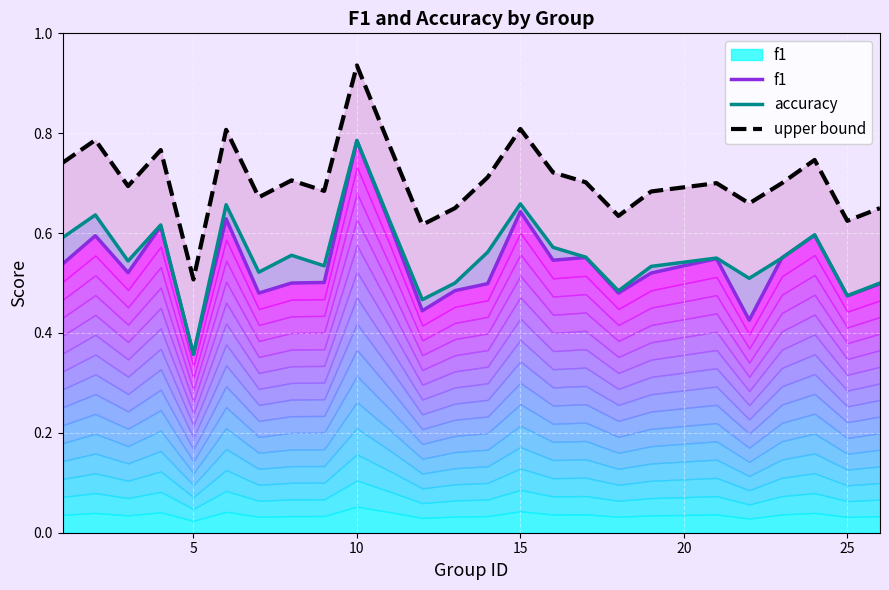

Which series has the largest total across all categories?

upper bound